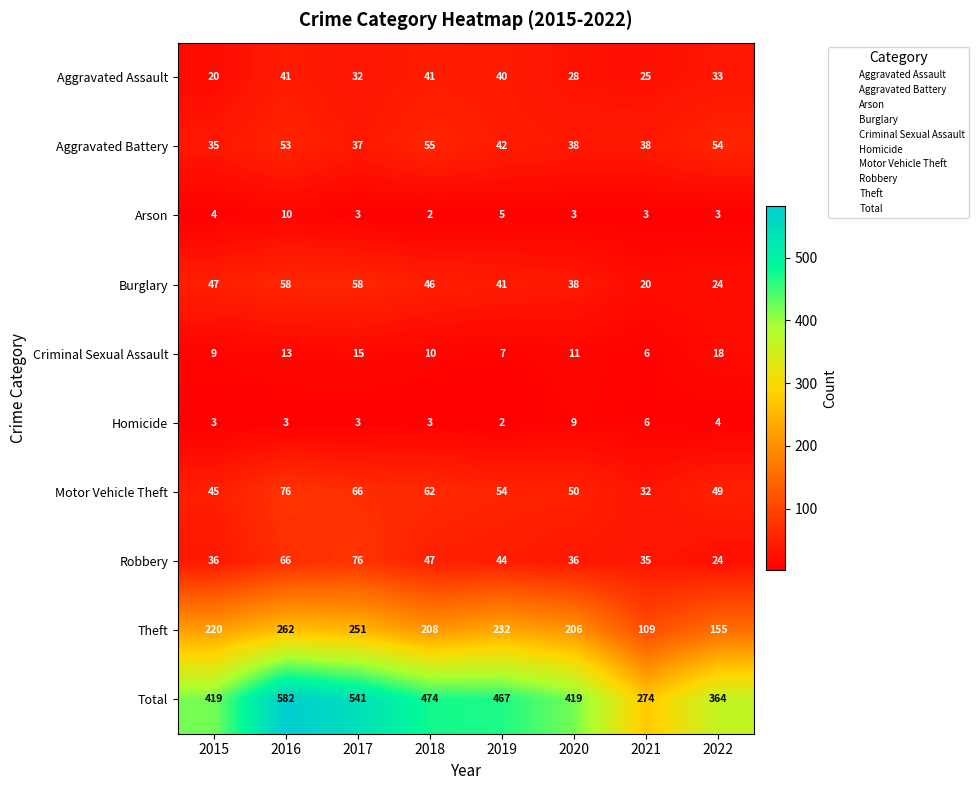

Which series has the largest total across all categories?

Total